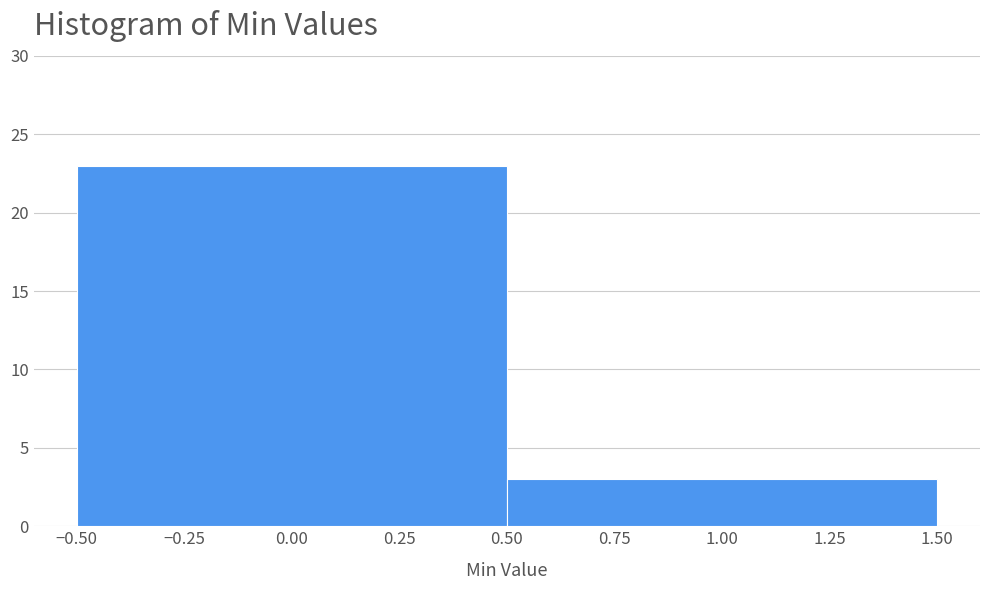

What is the height of the bar covering 0.50 to 1.50 on the x-axis? The values are not printed on the chart, so give them approximately, as read against the axis.

3